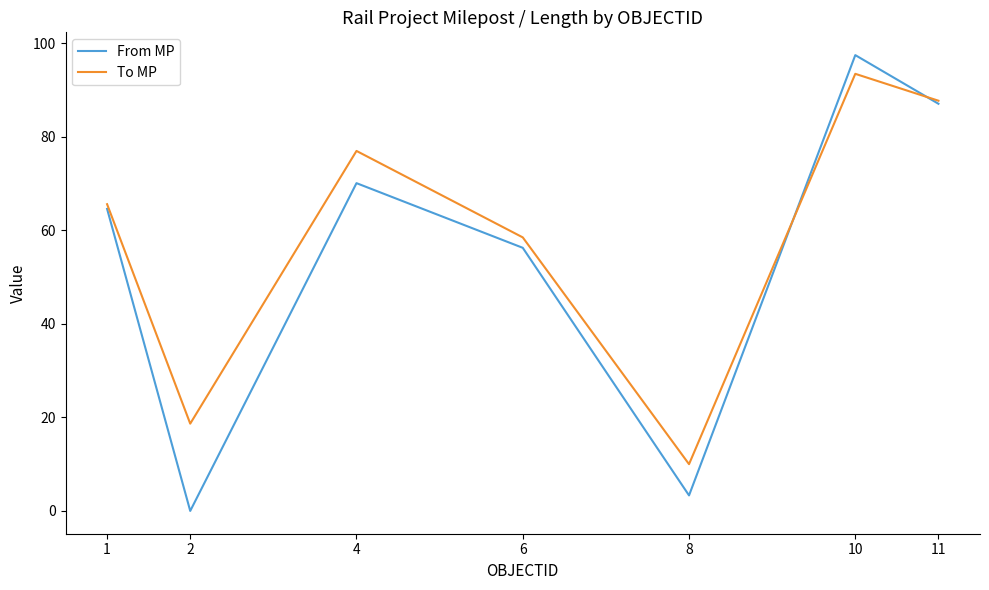

List the series in order of their peak value, lowest first.

To MP, From MP